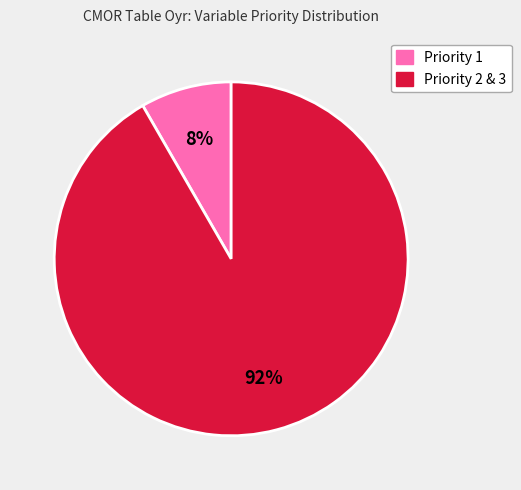

Is Priority 2 & 3 the majority of the pie?

Yes